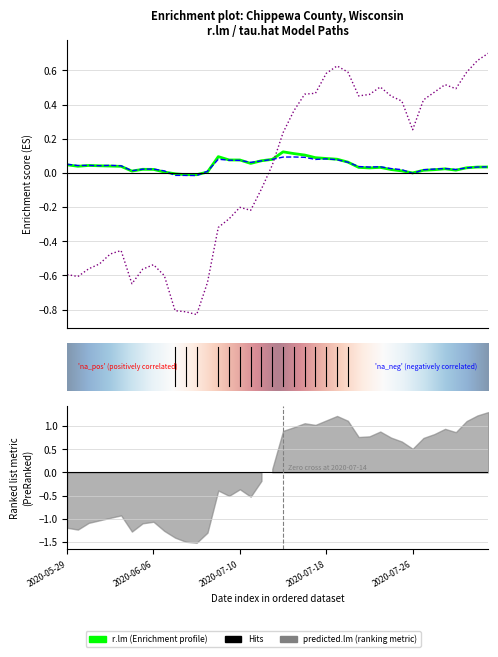

Which category has the highest value in the predicted.lm series?

2020-08-02